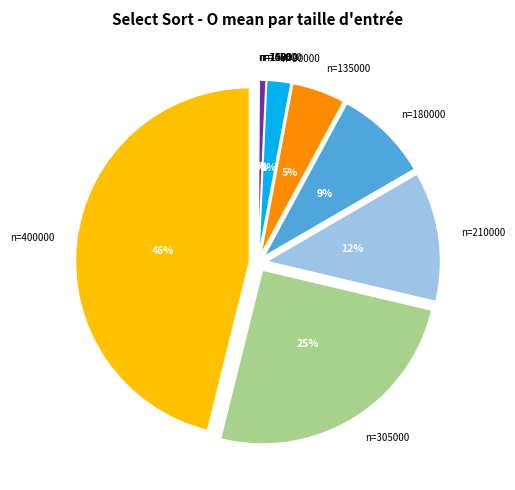

Is there a majority slice in this chart?

No